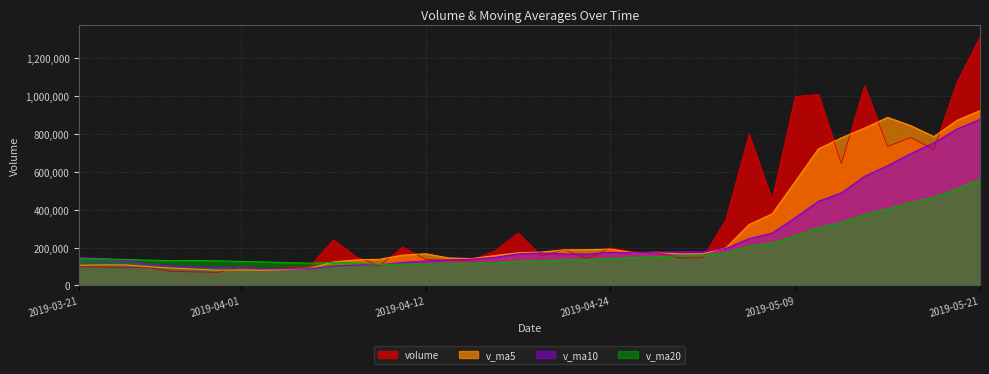

Which series has the widest spread of values?

volume